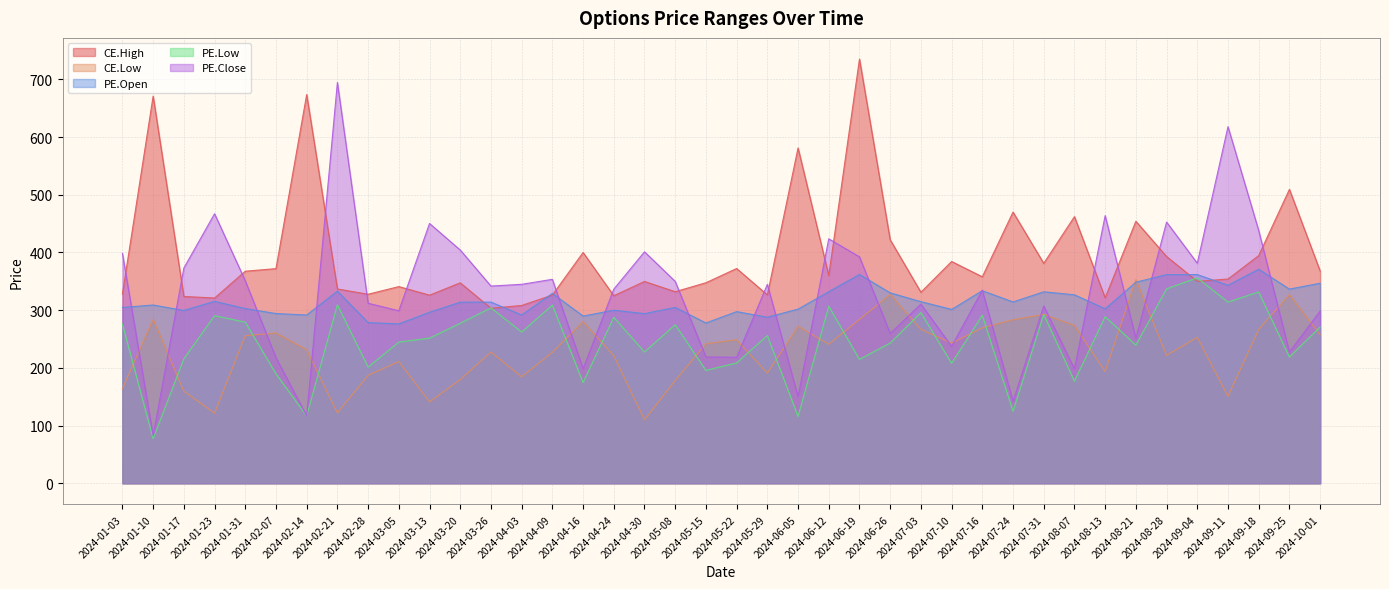

How many lines are shown in the chart?

5